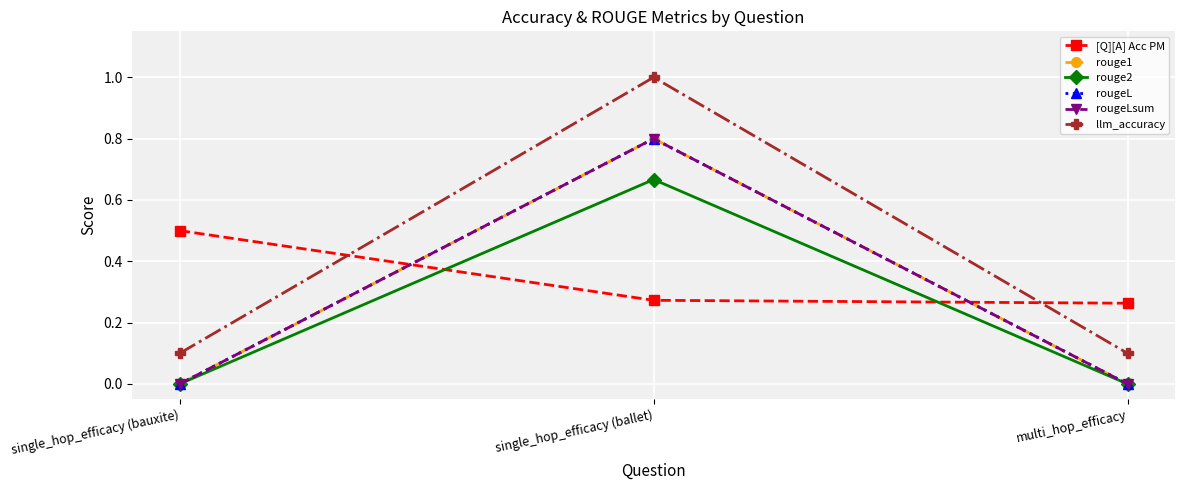

Is this an area chart (filled region under the line)?

No